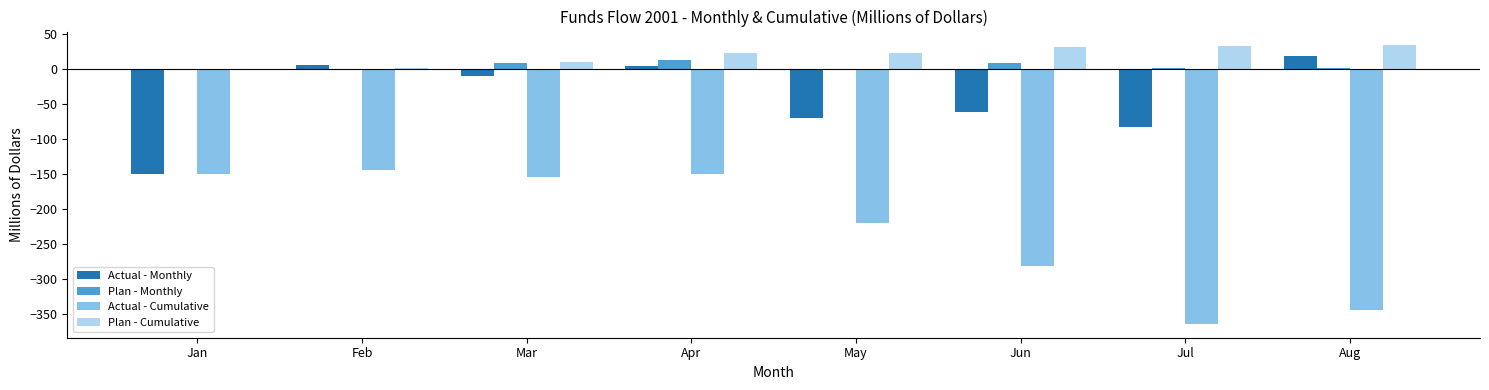

What is the spread (max minus min) of values at Jul?

397.1